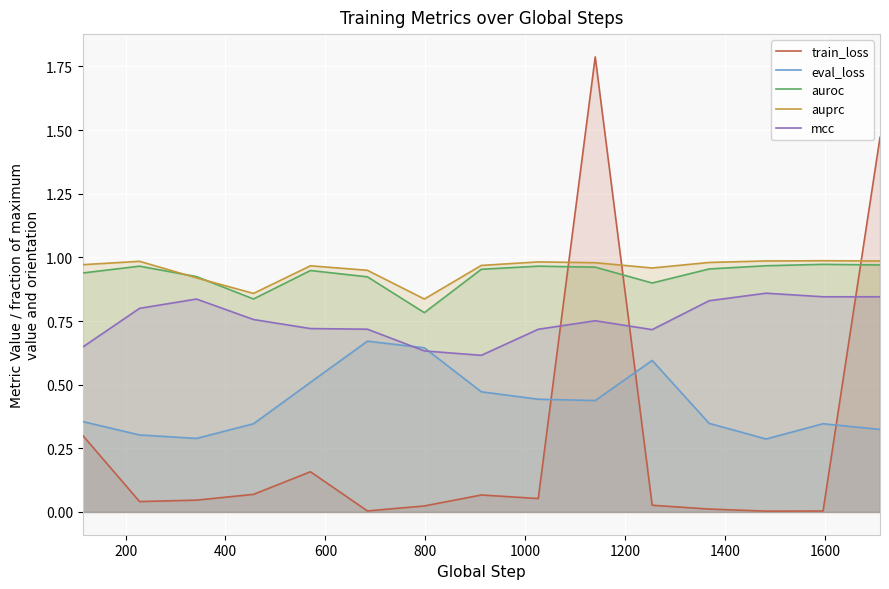

What is the highest value of the train_loss series?

1.8